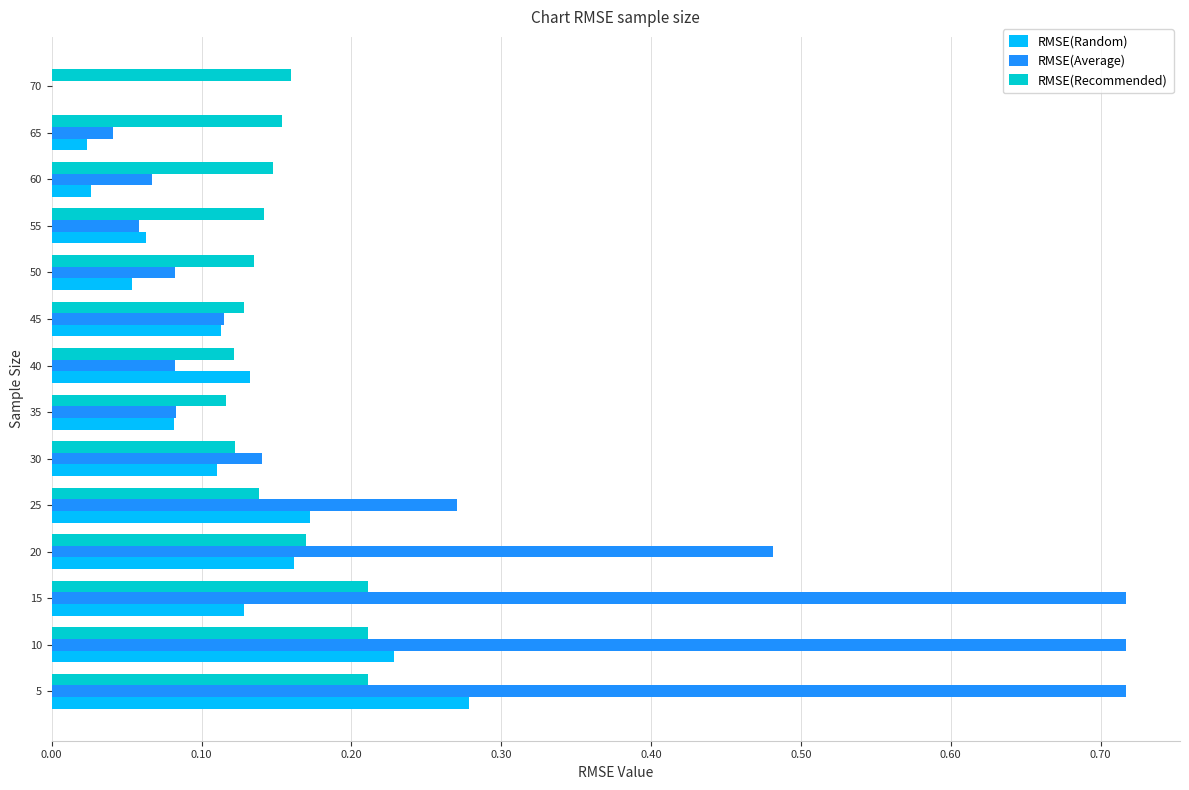

The RMSE(Recommended) series shows 0.2 at 55. True or false?

False